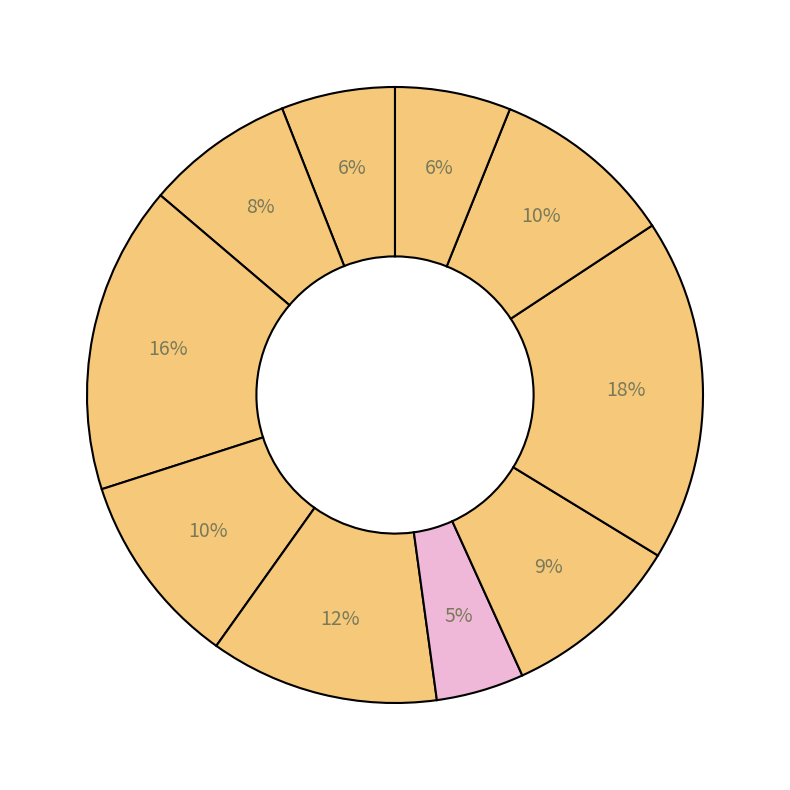

Count the number of slices in the pie.

10